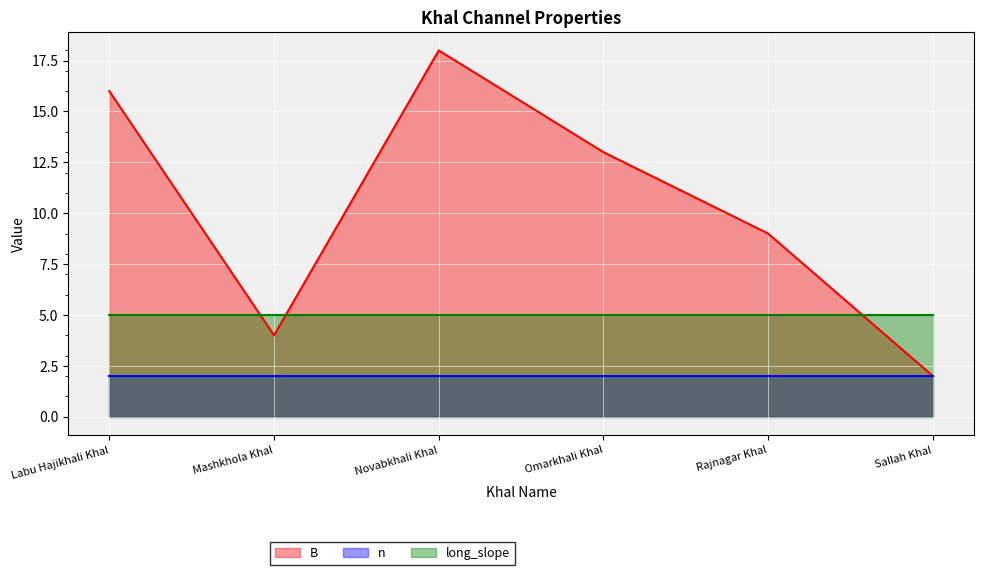

Reading right to left, extract all data points from this chart.

B: 2	9	13	18	4	16
n: 2	2	2	2	2	2
long_slope: 5	5	5	5	5	5